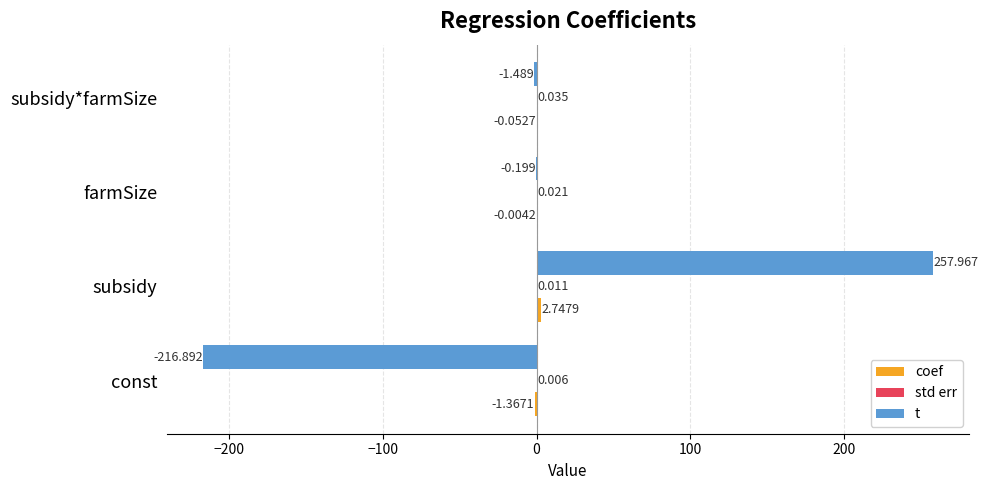

Between const and farmSize, which series saw the biggest shift?

t